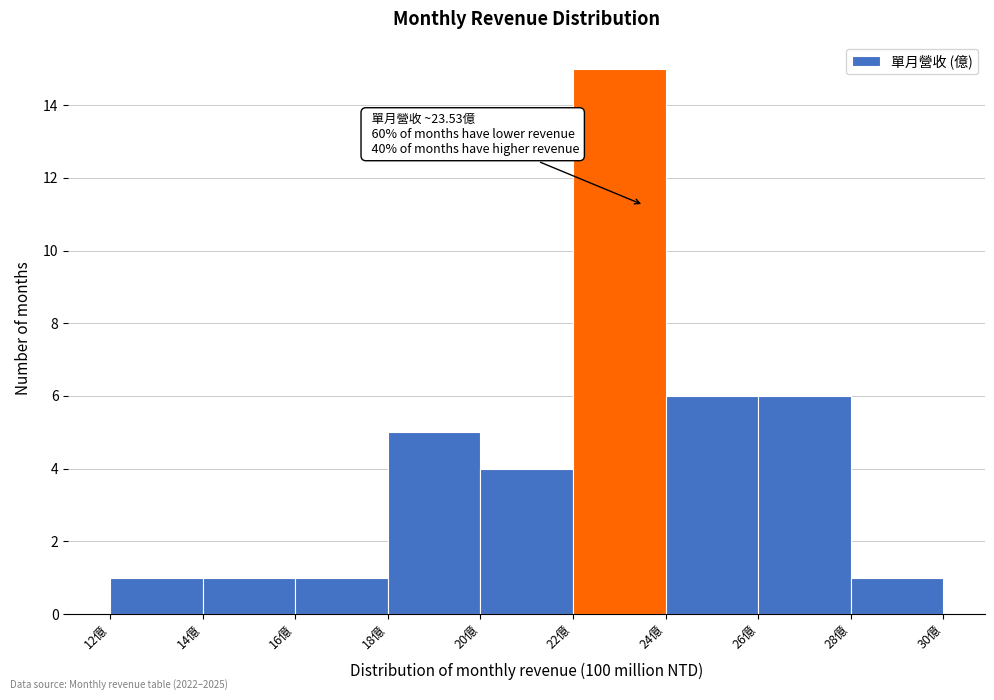

Which range on the x-axis has the tallest bar?

22 to 24